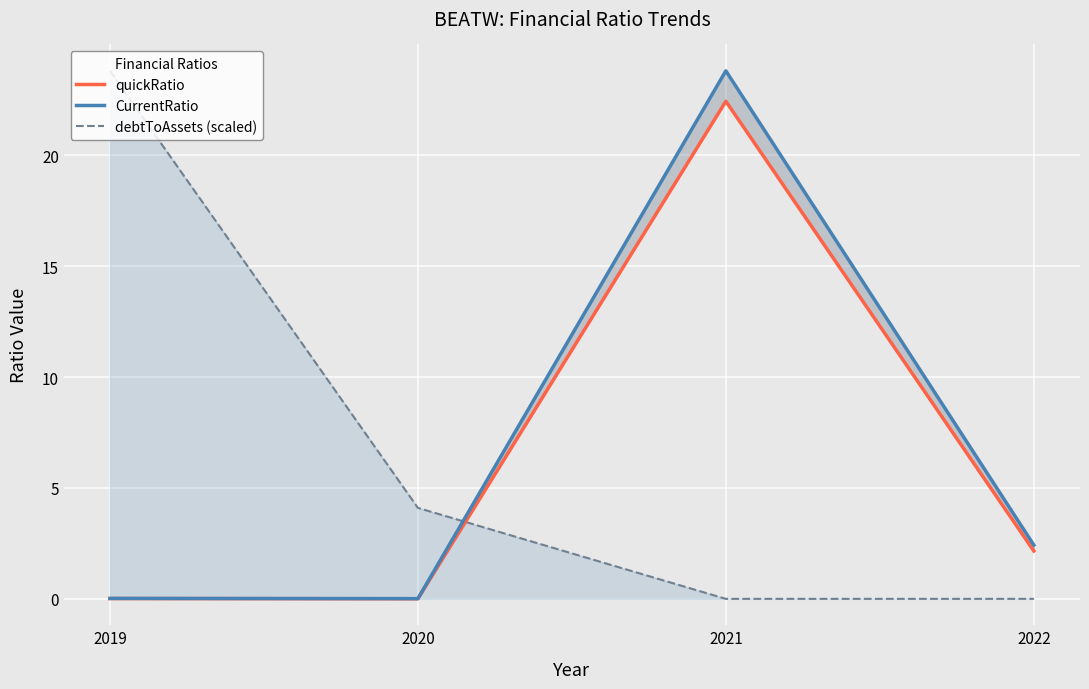

Reading right to left, extract all data points from this chart.

quickRatio: 2.2	22.4	0.0	0.0
CurrentRatio: 2.4	23.8	0.0	0.0
debtToAssets (scaled): 0.0	0.0	4.1	23.8